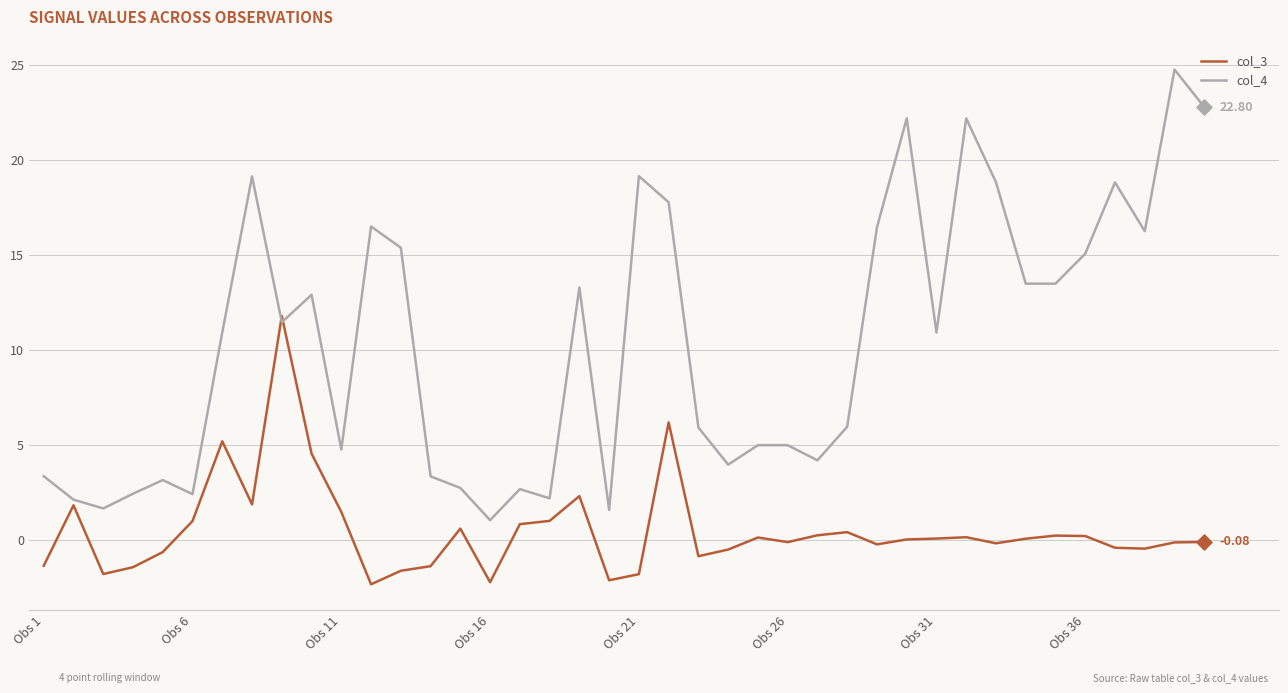

Which series has the largest total across all categories?

col_4